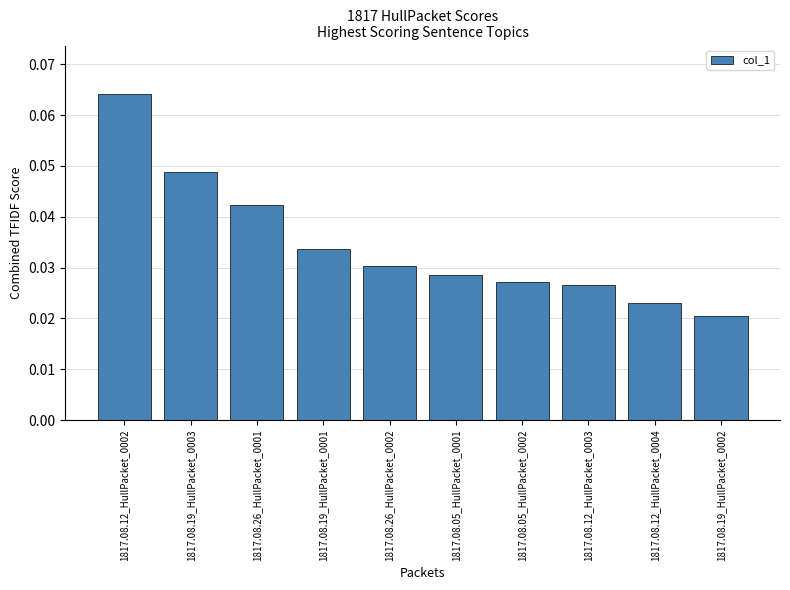

Count the values in the range 0 to 1.

10